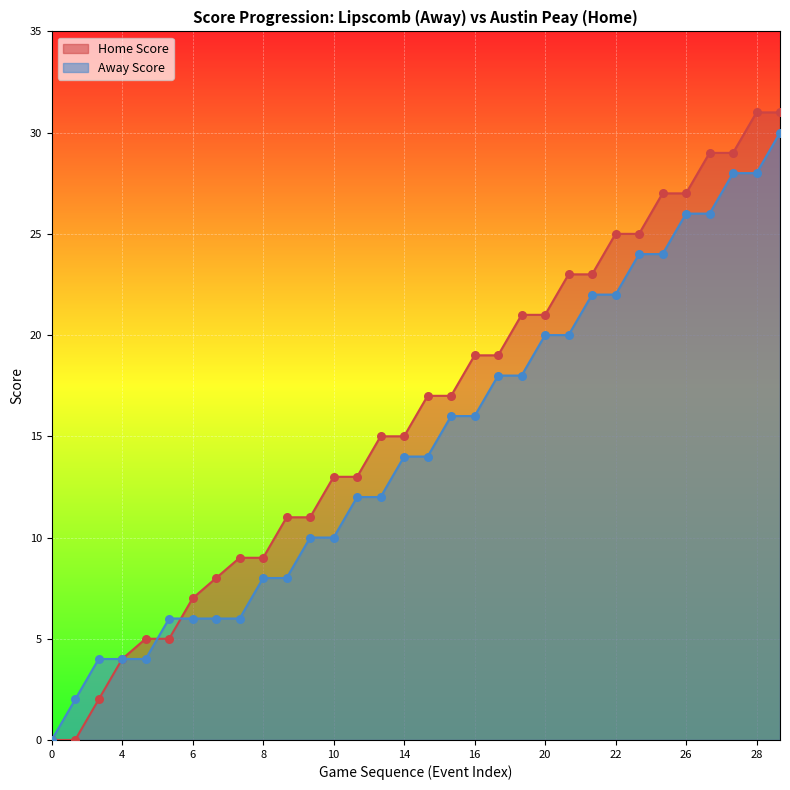

Which series reaches the maximum Y coordinate?

Home Score